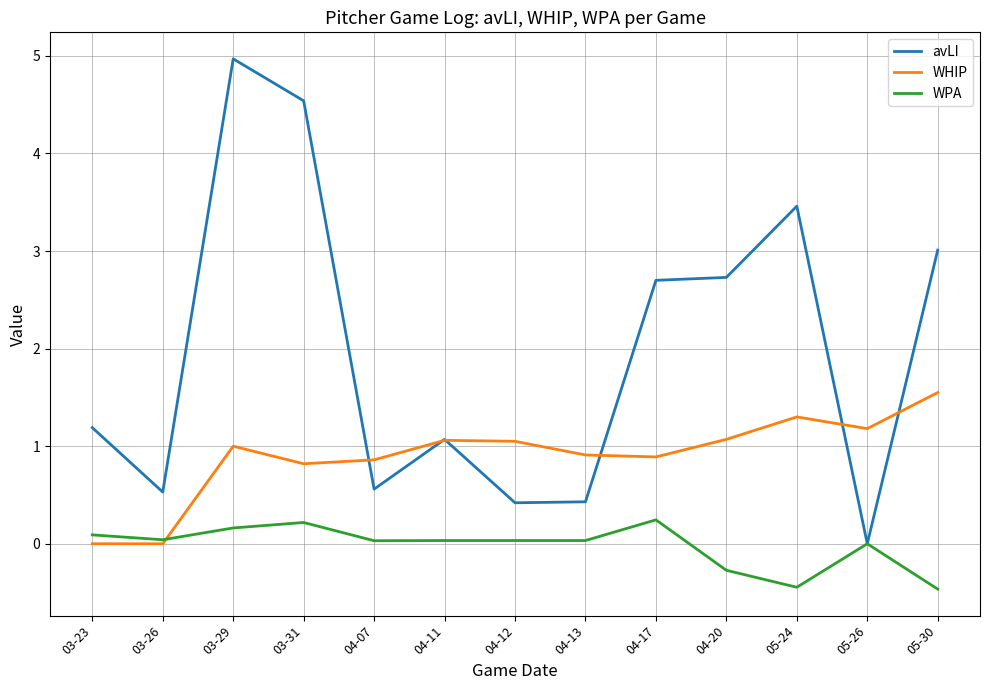

How many distinct data groups are displayed?

3